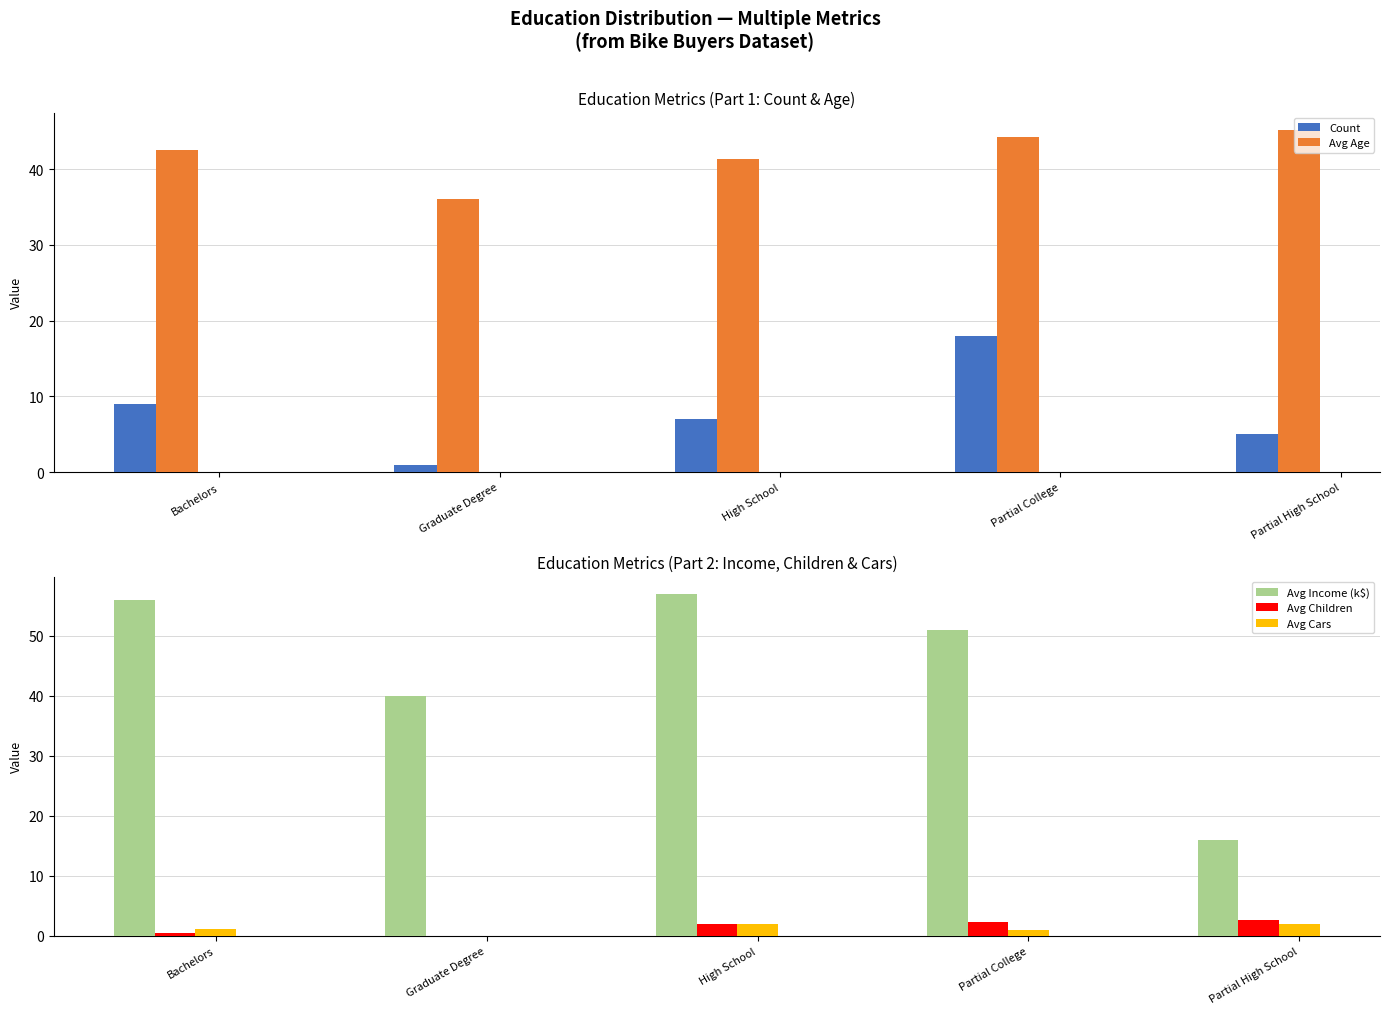

The Avg Age series shows 42.6 at Bachelors. True or false?

True